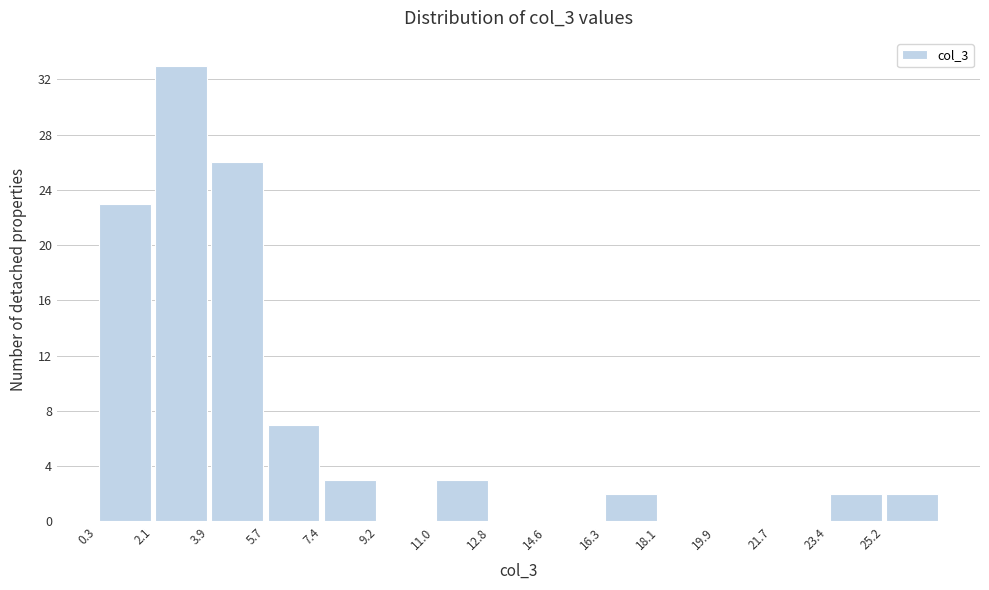

Reading left to right, list every bar in this chart as the range it spans on the x-axis followed by its height. Neither the bar edges nor the heights are printed on the chart, so give them approximately, as read against the axes.

0.4 to 2.2: 23
2.2 to 3.8: 33
3.8 to 5.6: 26
5.6 to 7.4: 7
7.4 to 9.2: 3
9.2 to 11.0: 0
11.0 to 12.8: 3
12.8 to 14.6: 0
14.6 to 16.4: 0
16.4 to 18.2: 2
18.2 to 19.8: 0
19.8 to 21.6: 0
21.6 to 23.4: 0
23.4 to 25.2: 2
25.2 to 27.0: 2